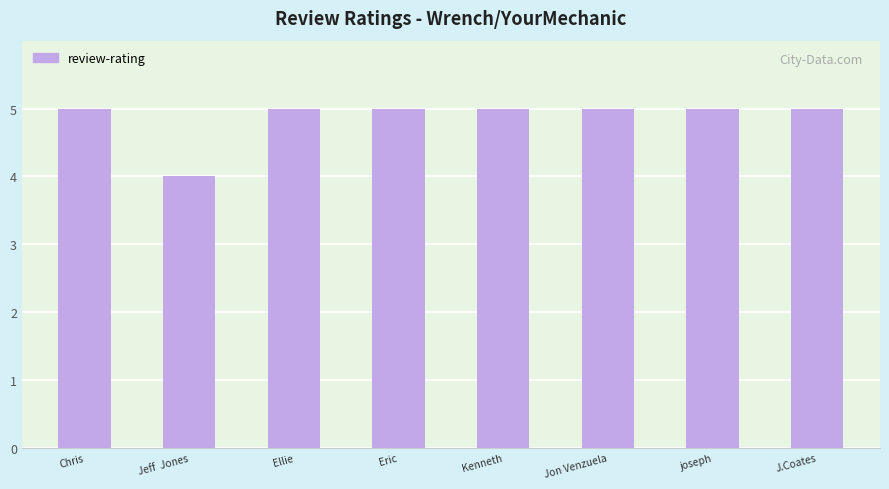

How many bars are there in total?

8